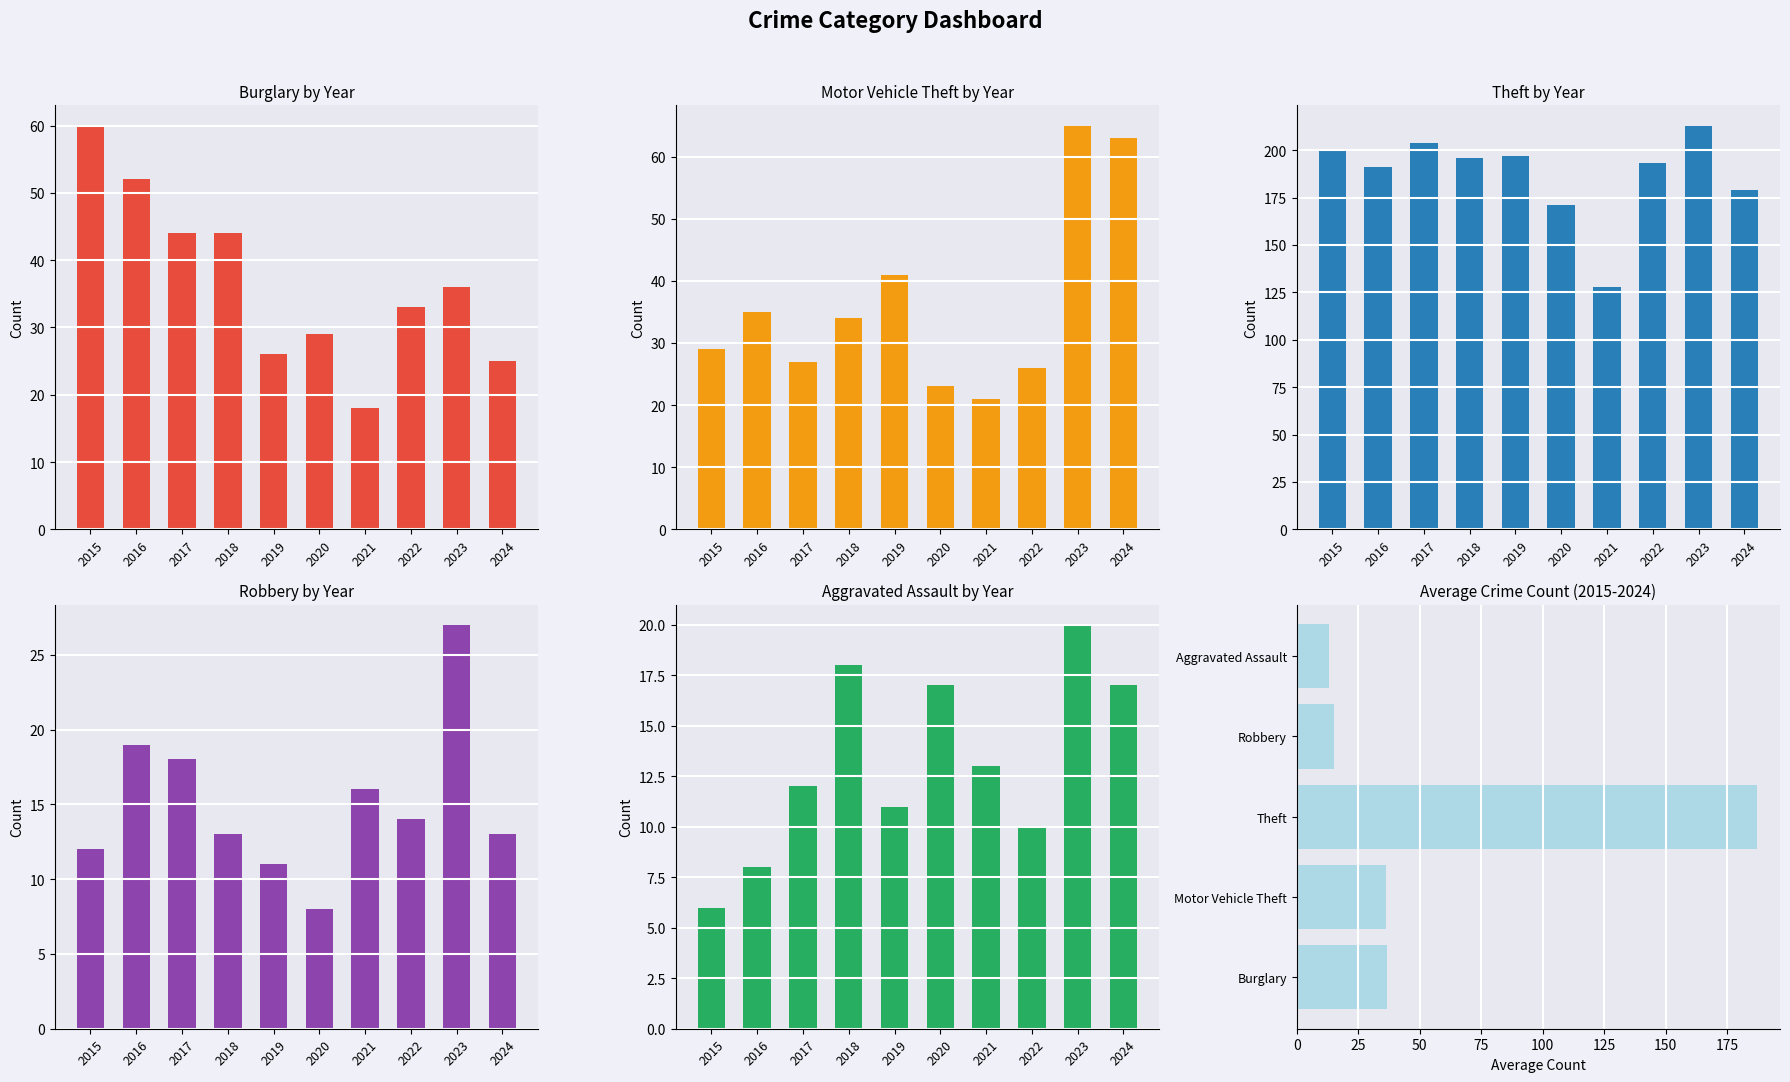

How many distinct data groups are displayed?

5